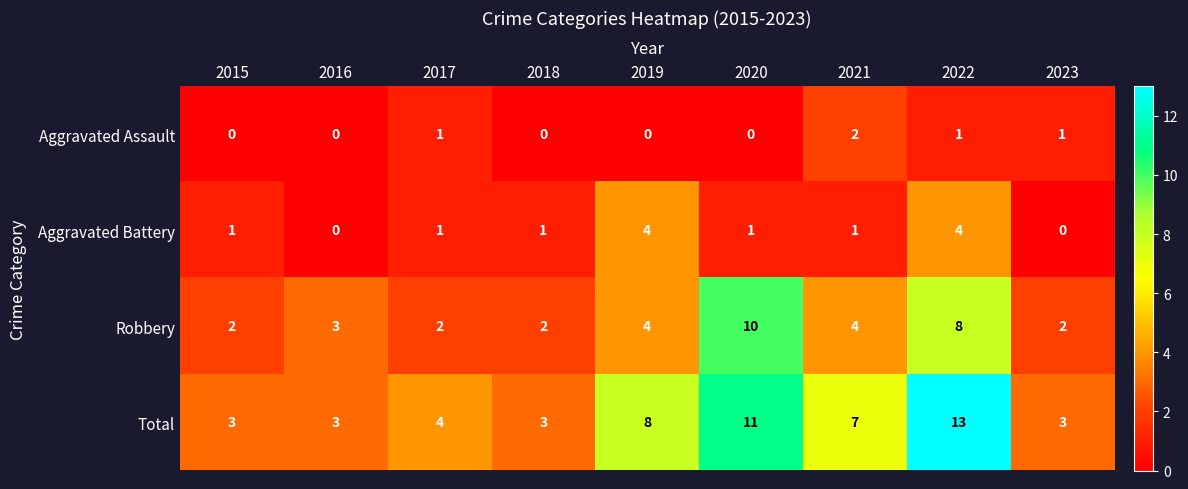

What is the sum of the Aggravated Battery values at 2019 and 2021?

5